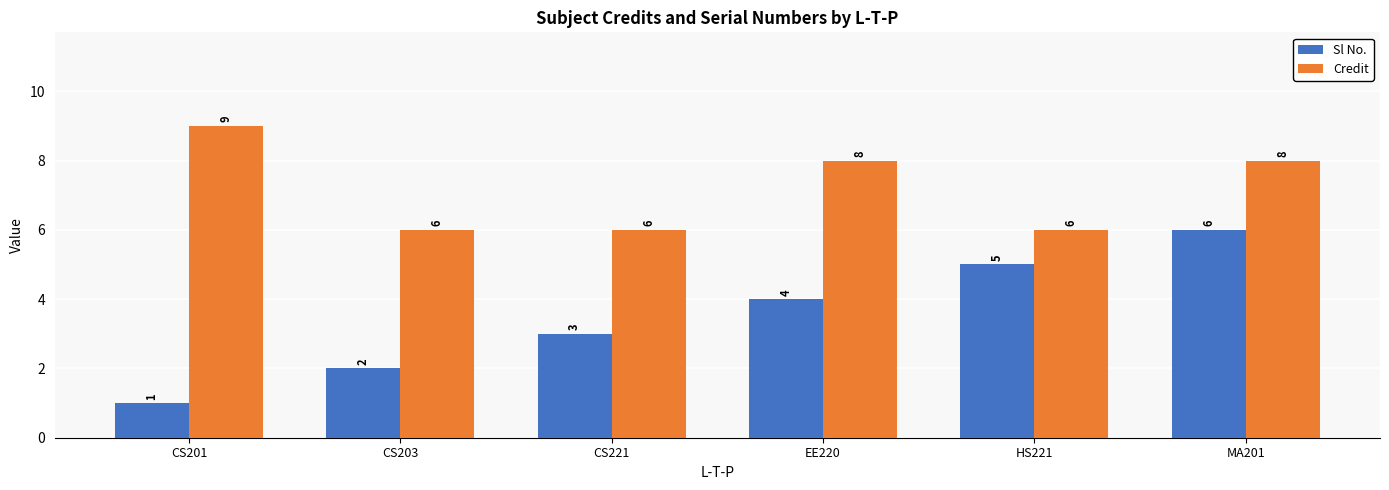

What is the difference between the Credit values at CS201 and EE220?

1